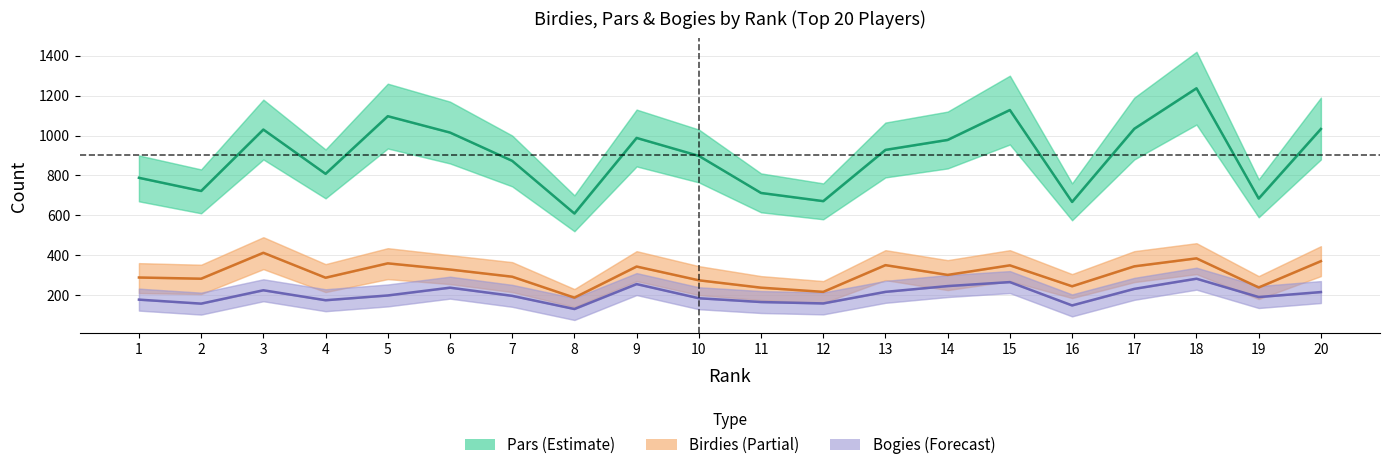

How many lines are shown in the chart?

3